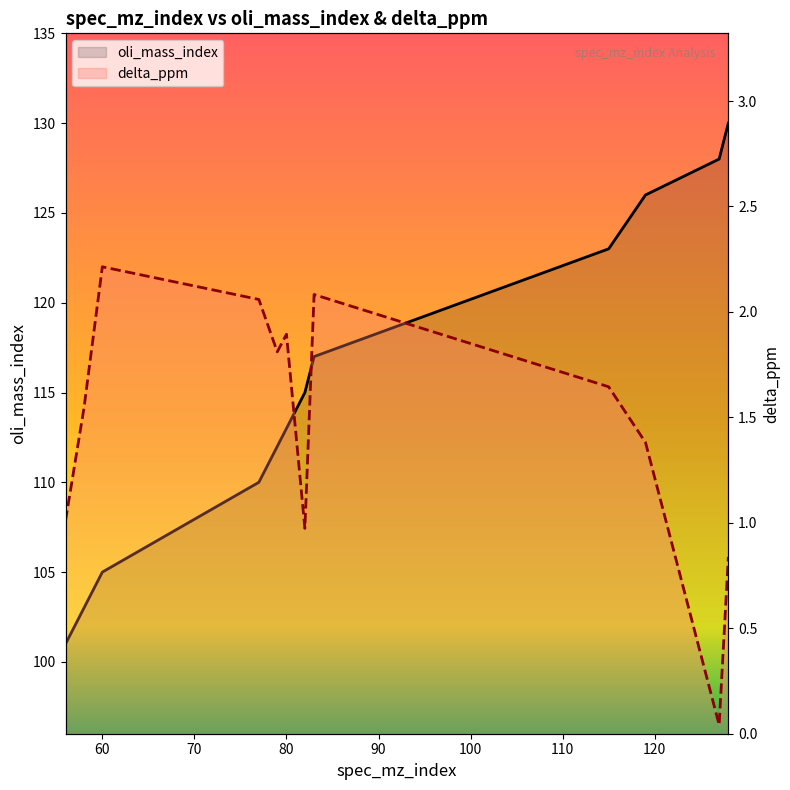

True or false: oli_mass_index and delta_ppm cross at least once.

False